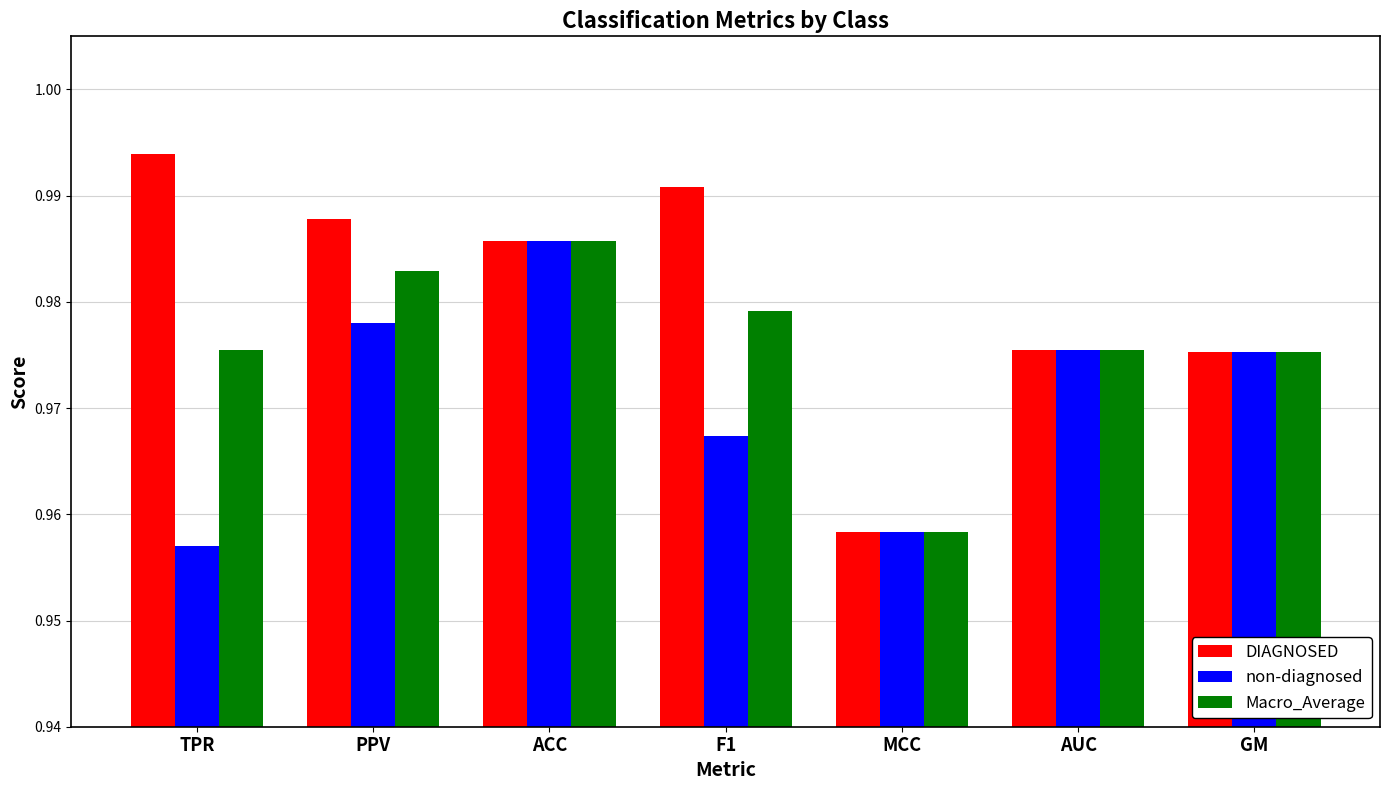

Is it true that non-diagnosed equals 0.3 at F1?

False